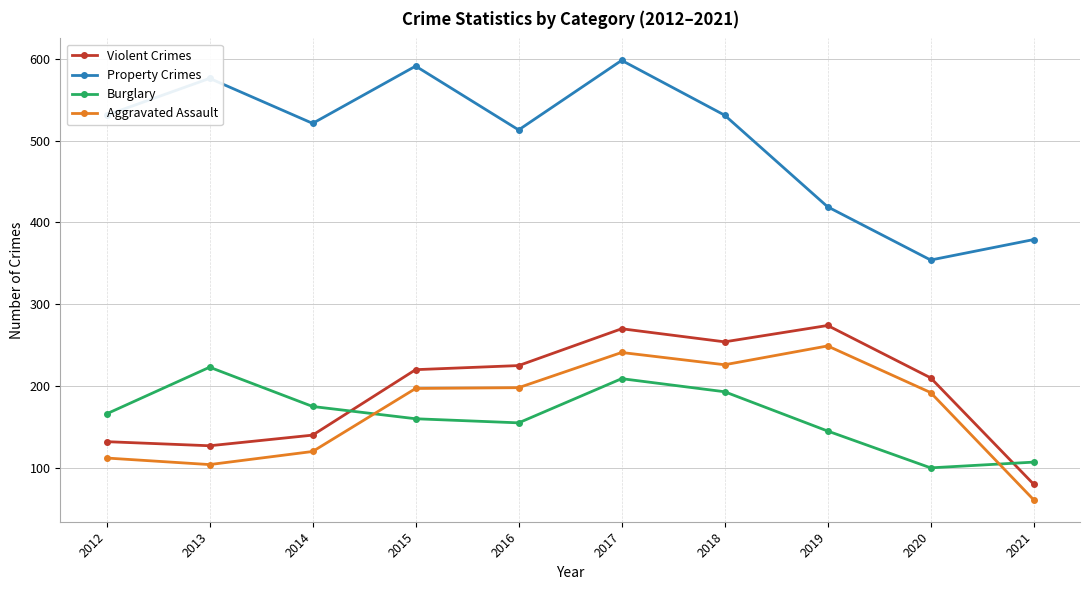

What is the value of the Aggravated Assault point at the 8th from the left?

249